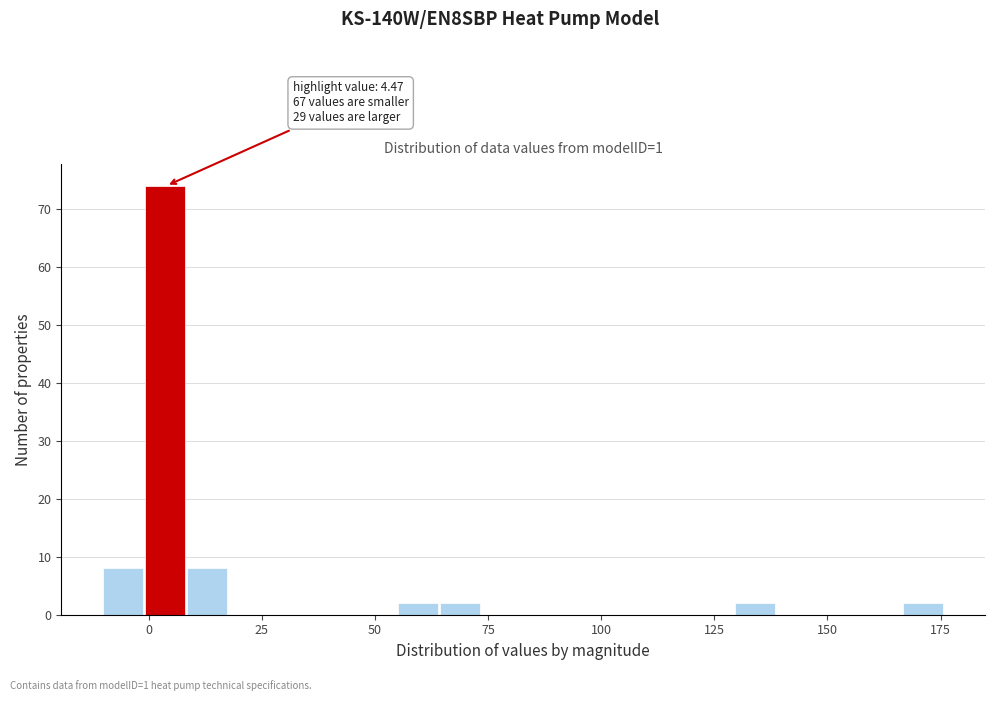

Read against the x-axis, roughly where is the centre of the tallest bar?

5